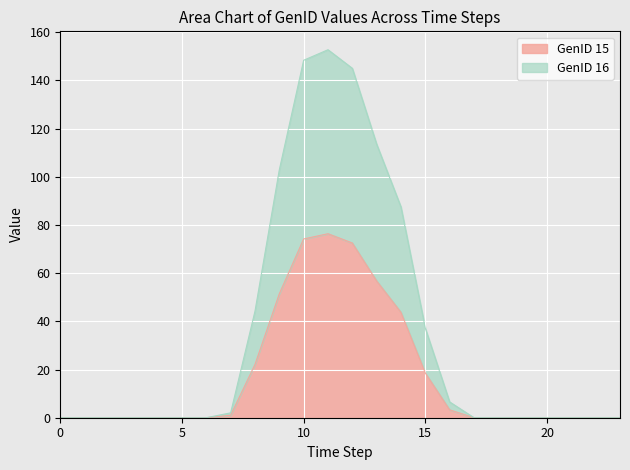

At which label does GenID 16 reach its peak?

11